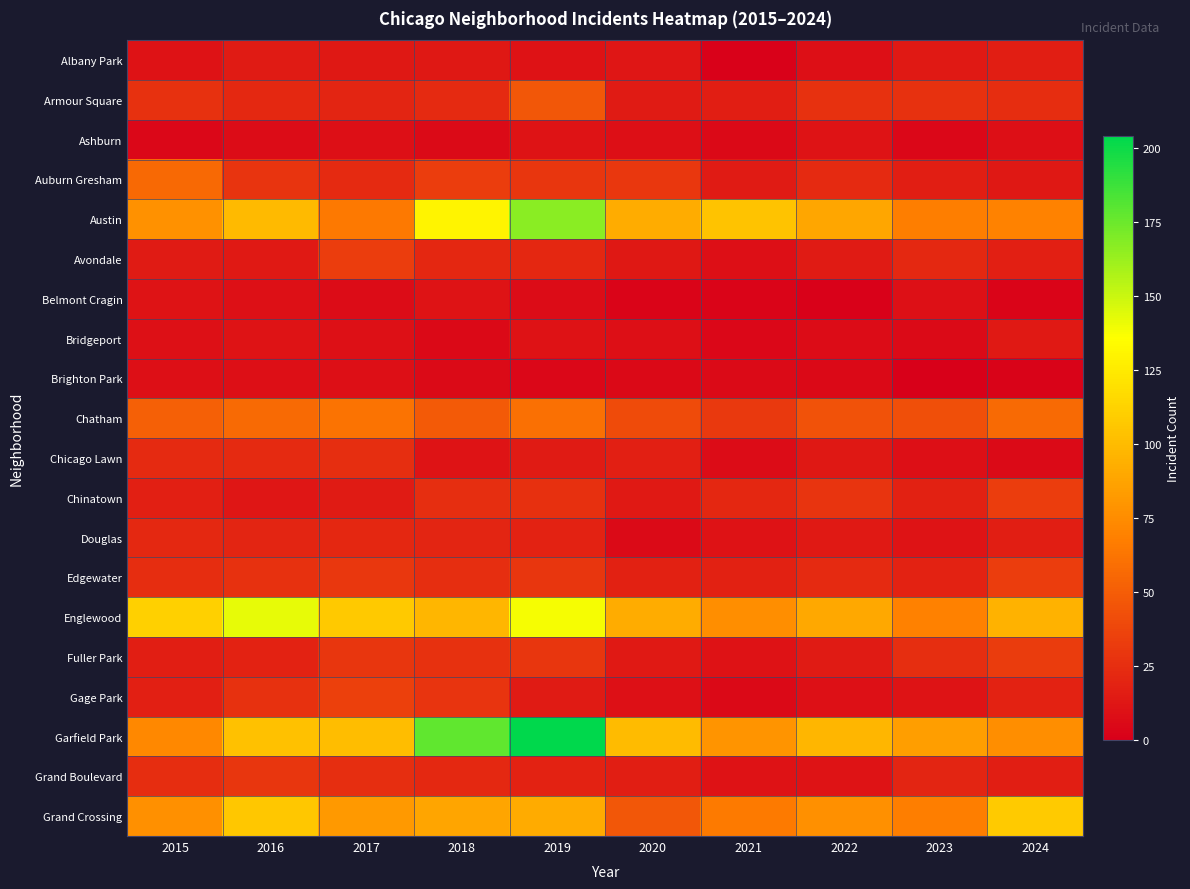

At which category is the sum across all series the highest?

2019